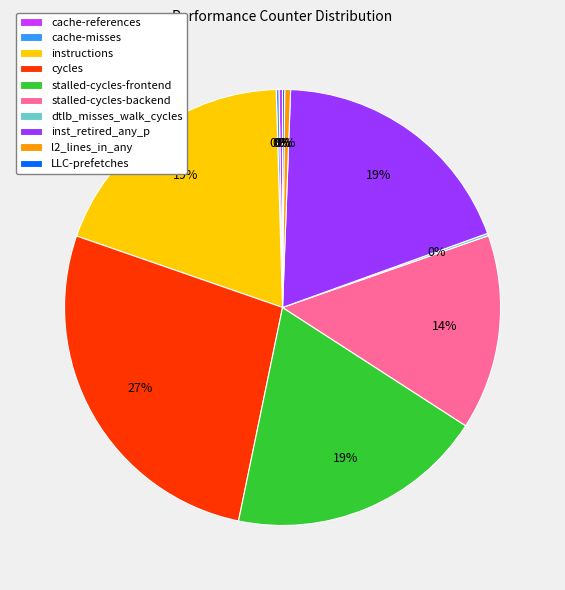

Approximately how many times larger is the value at cycles compared to stalled-cycles-frontend?

1.4